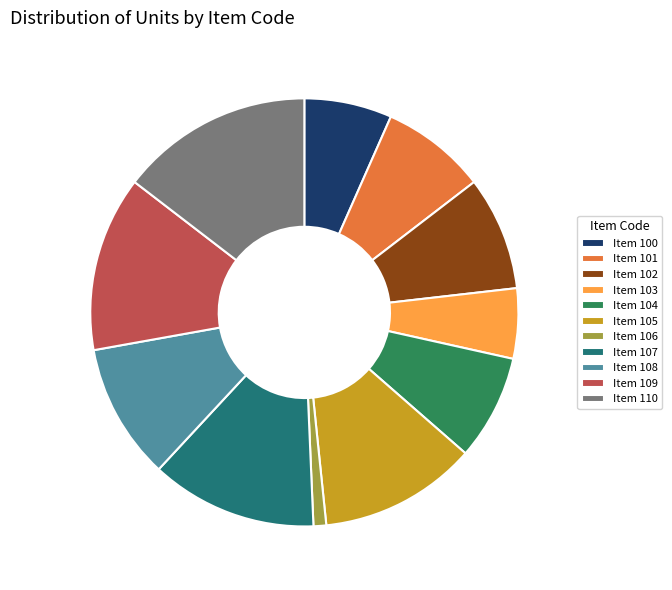

How many segments does this pie chart have?

11